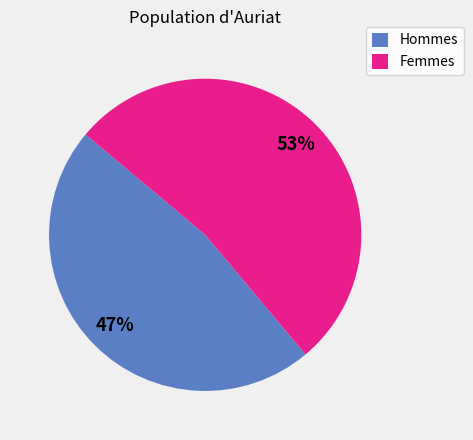

What is the ratio of the value at Femmes to the value at Hommes?

1.1